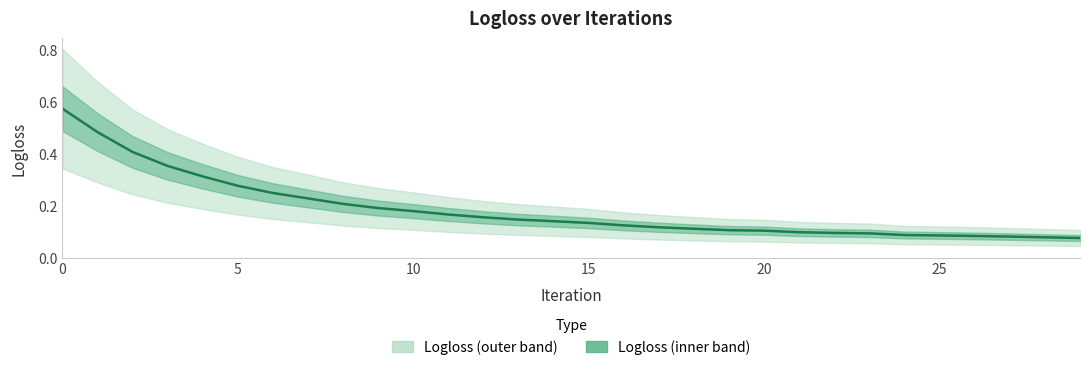

What is the average value?

0.2